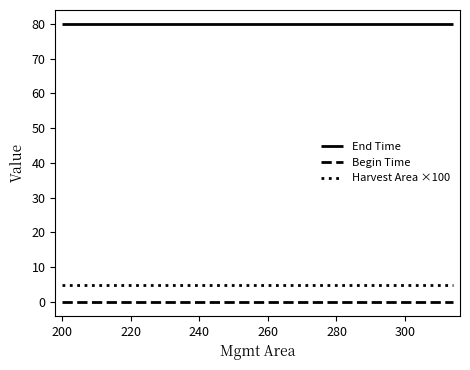

True or false: Begin Time and End Time cross at least once.

False